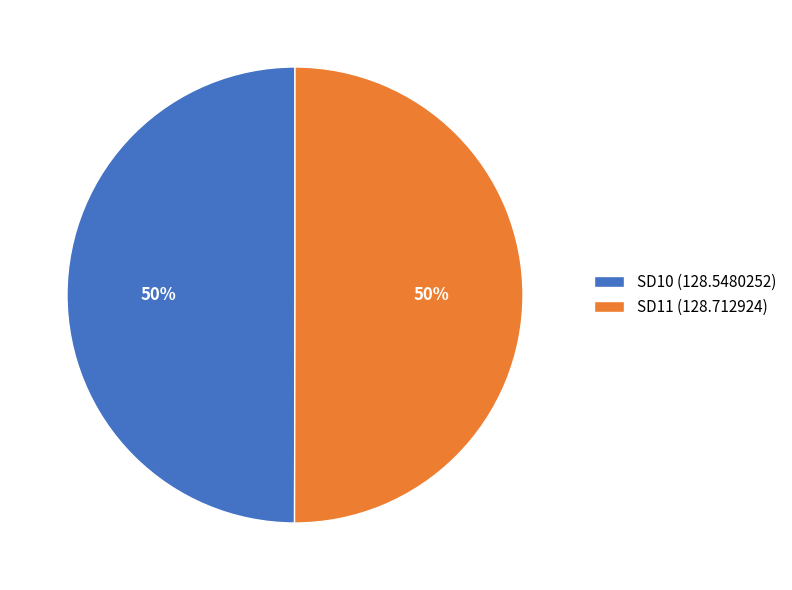

How many segments does this pie chart have?

2